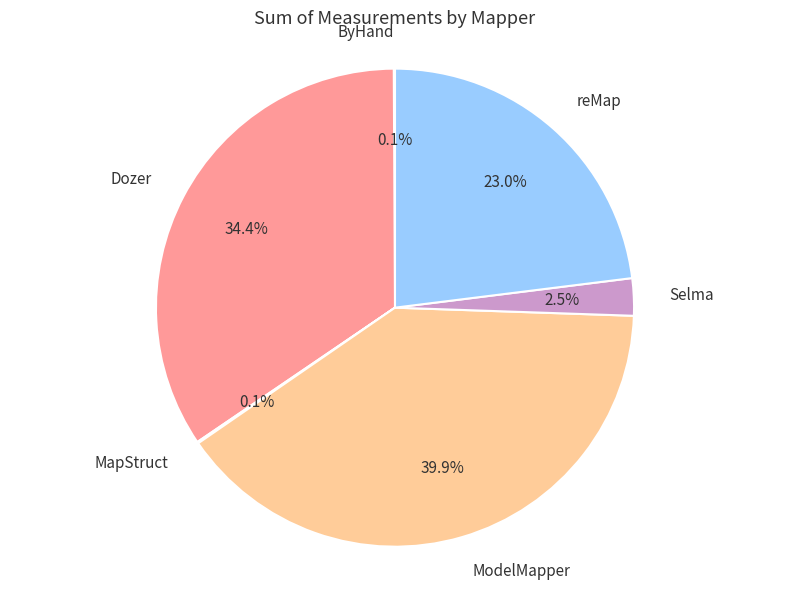

Does Selma account for over 50% of the chart?

No